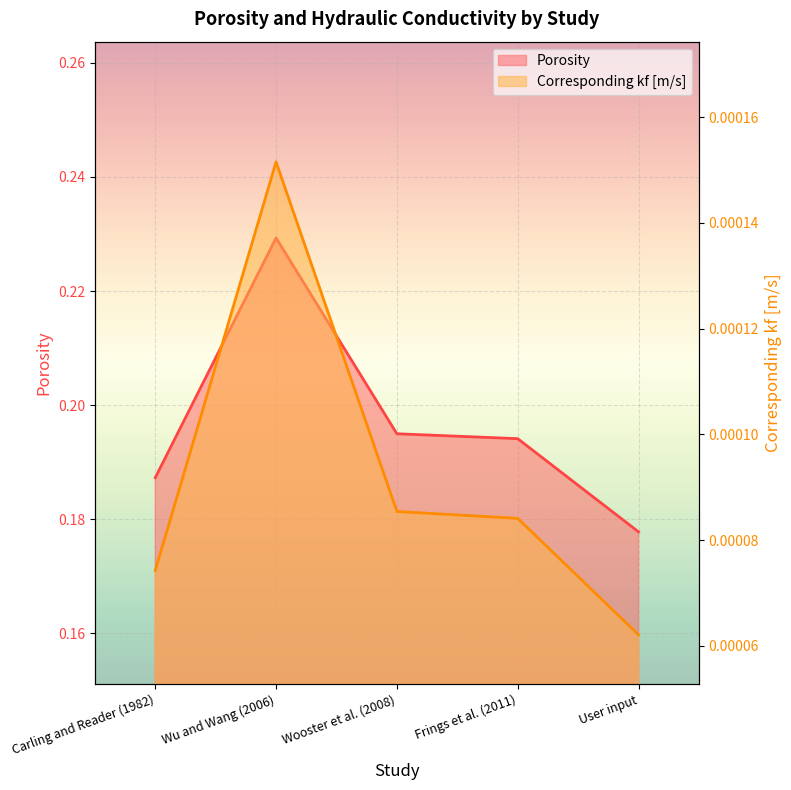

At which label is Corresponding kf [m/s] closest to 0?

User input